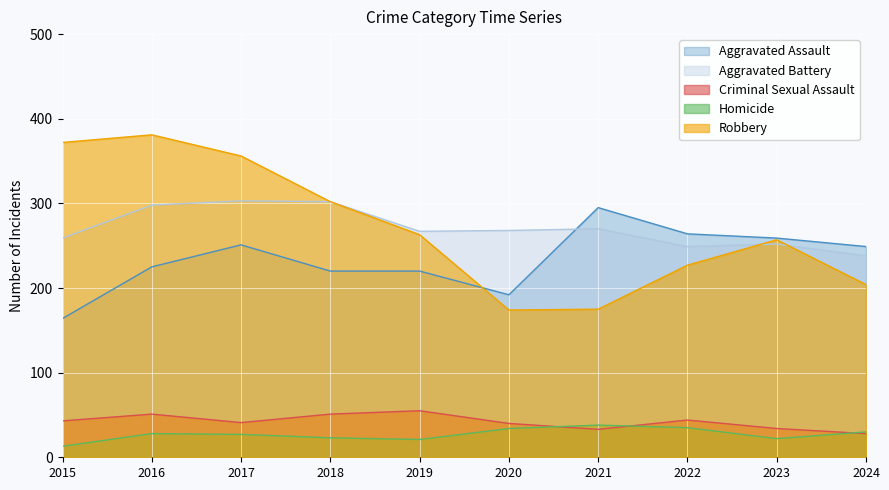

After their last crossing, which series has the higher values: Homicide or Criminal Sexual Assault?

Homicide